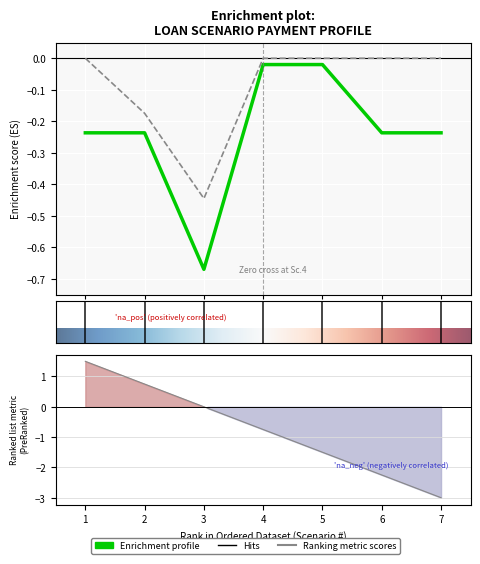

The value of FinalBalloonPayment at 3 is -0.4. True or false?

True